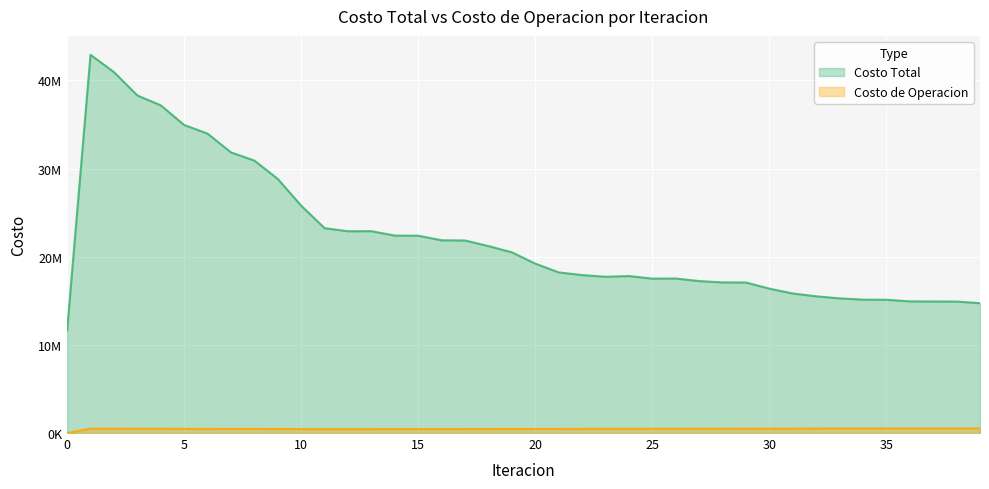

At which category does the chart reach its peak across all series?

1